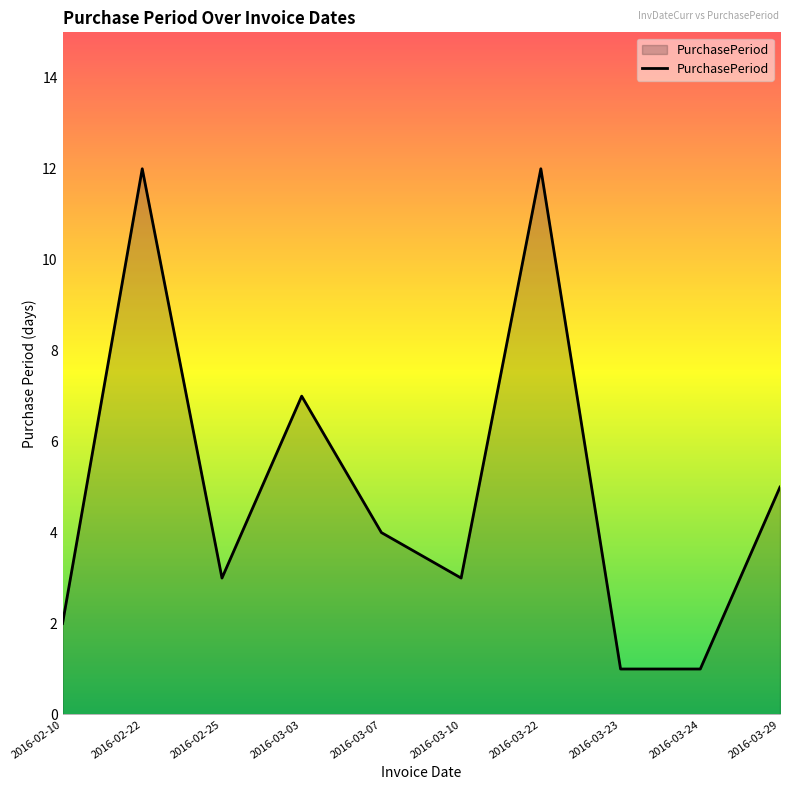

What is the greatest value displayed?

12